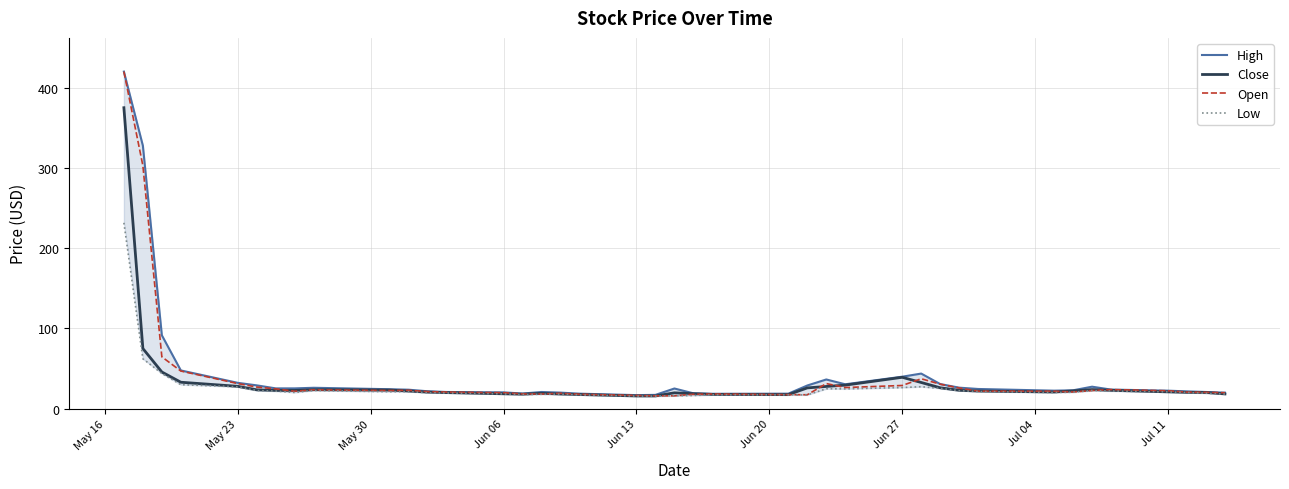

What is the highest value of the Close series?

375.0